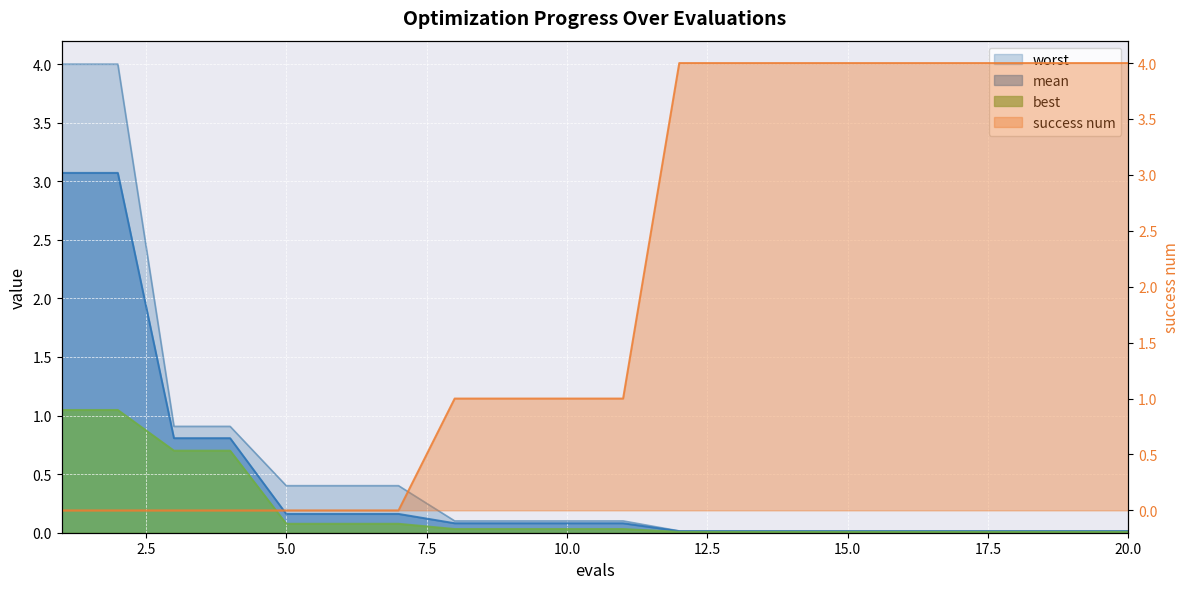

Reading right to left, list all the values displayed in this chart.

mean: 20=0.0	19=0.0	18=0.0	17=0.0	16=0.0	15=0.0	14=0.0	13=0.0	12=0.0	11=0.1	10=0.1	9=0.1	8=0.1	7=0.2	6=0.2	5=0.2	4=0.8	3=0.8	2=3.1	1=3.1
best: 20=0.0	19=0.0	18=0.0	17=0.0	16=0.0	15=0.0	14=0.0	13=0.0	12=0.0	11=0.0	10=0.0	9=0.0	8=0.0	7=0.1	6=0.1	5=0.1	4=0.7	3=0.7	2=1.0	1=1.0
worst: 20=0.0	19=0.0	18=0.0	17=0.0	16=0.0	15=0.0	14=0.0	13=0.0	12=0.0	11=0.1	10=0.1	9=0.1	8=0.1	7=0.4	6=0.4	5=0.4	4=0.9	3=0.9	2=4.0	1=4.0
success num: 20=4.0	19=4.0	18=4.0	17=4.0	16=4.0	15=4.0	14=4.0	13=4.0	12=4.0	11=1.0	10=1.0	9=1.0	8=1.0	7=0.0	6=0.0	5=0.0	4=0.0	3=0.0	2=0.0	1=0.0